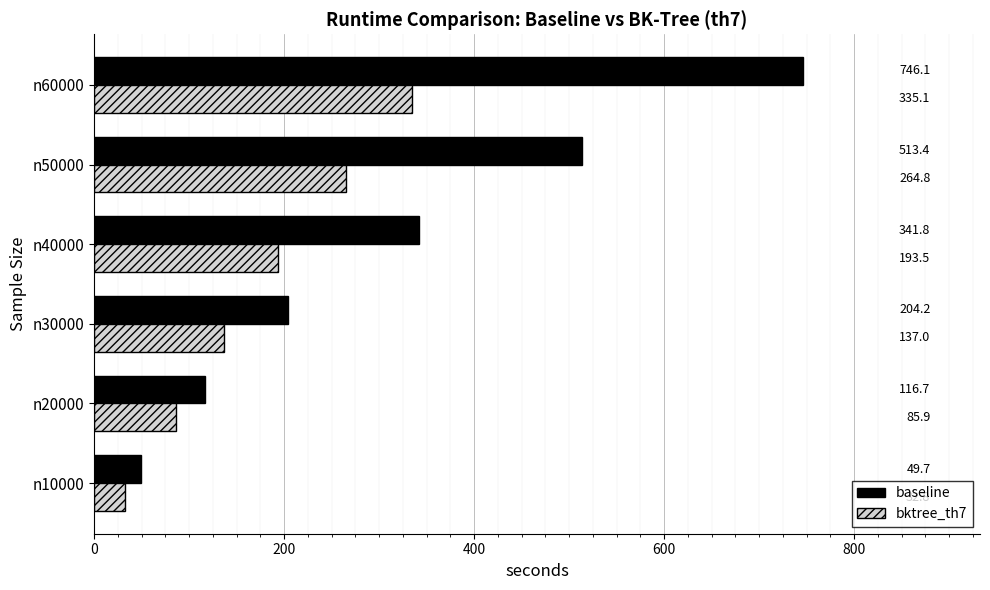

What is the sum of all baseline values?

1971.9